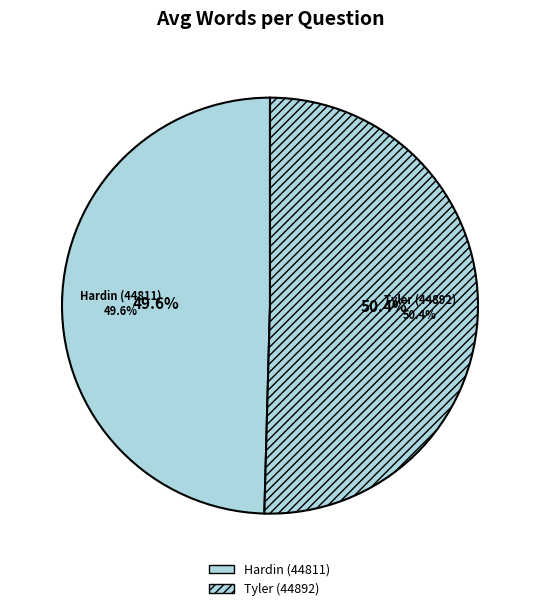

Is Hardin (44811) the majority of the pie?

No